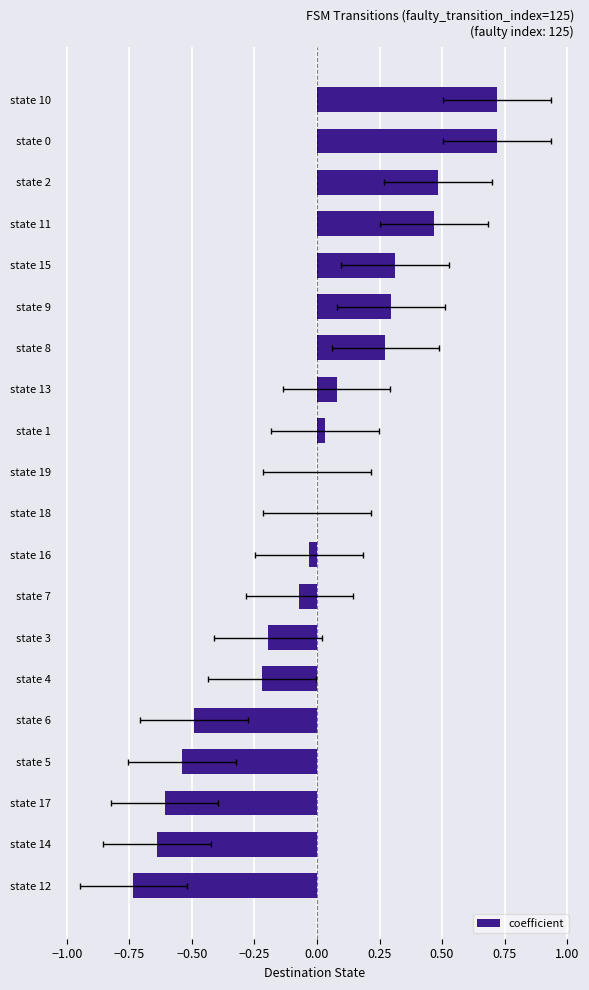

Between state 17 and state 5, which is larger?

state 5